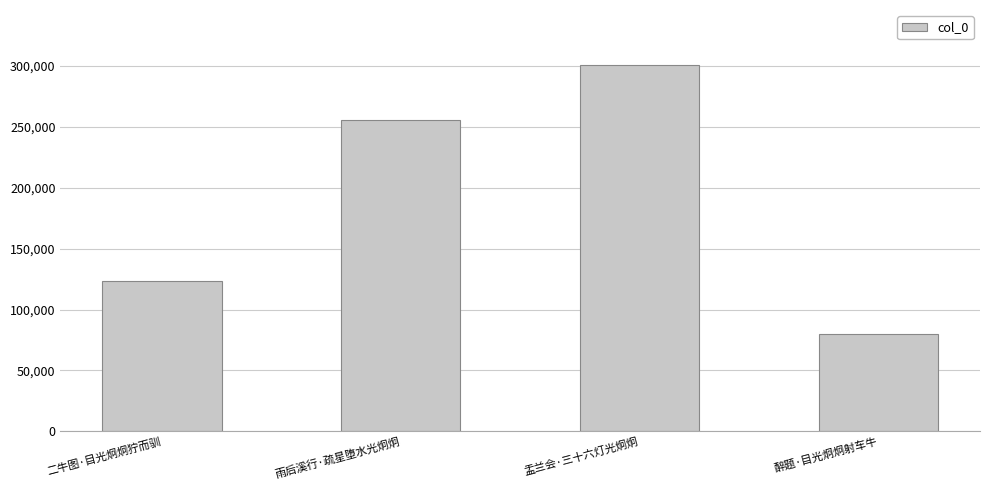

What is the maximum value shown in the chart?

300640